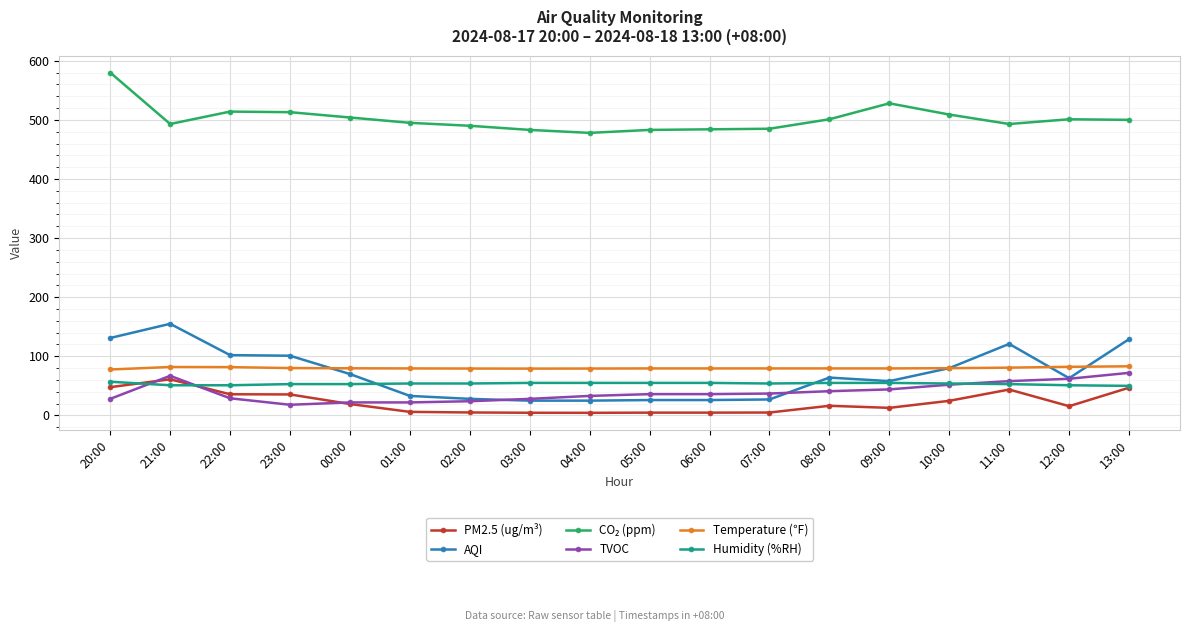

Is it true that Temperature (℉) equals 79.9 at 10:00?

True